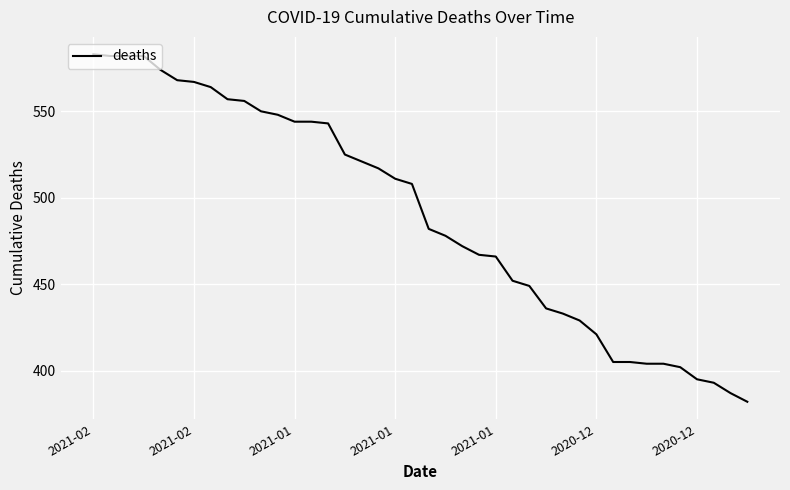

What is the maximum value shown in the chart?

583